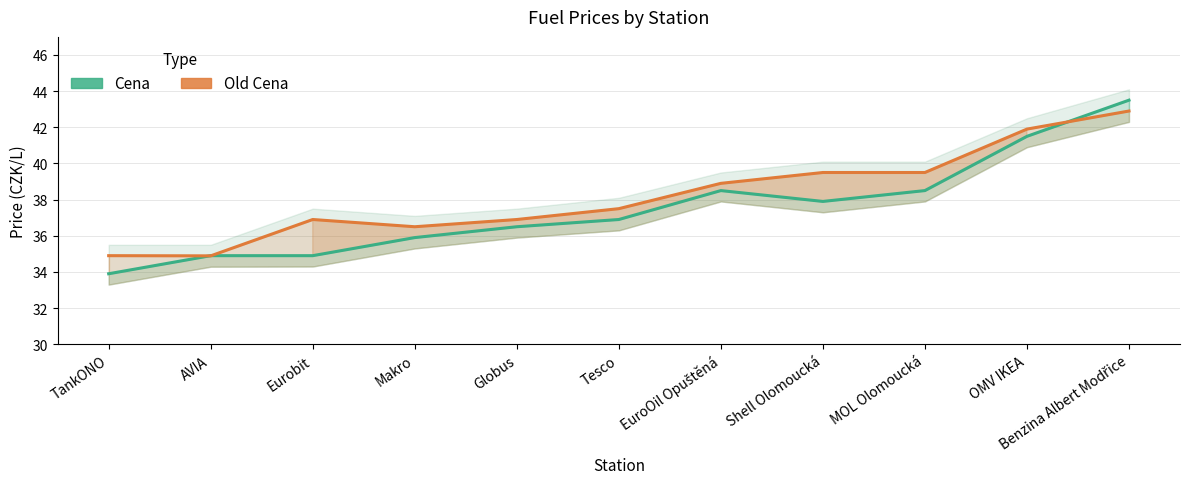

Does the chart have visible grid lines?

Yes